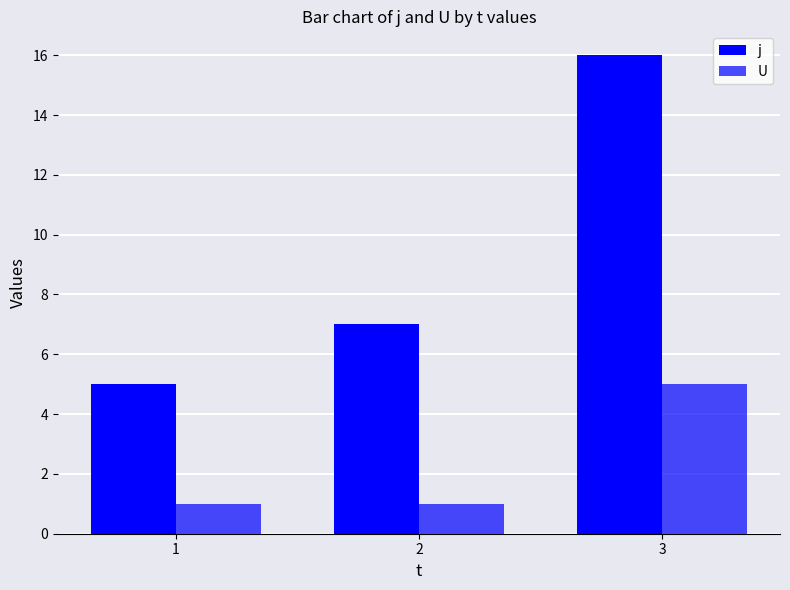

What is the difference between the highest and lowest values at 2?

6